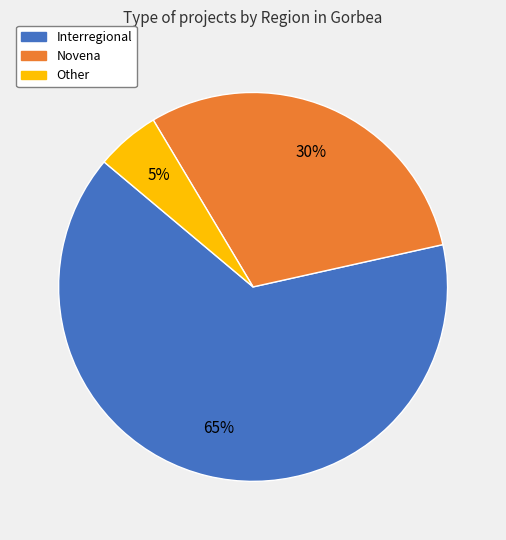

Is there a majority slice in this chart?

Yes